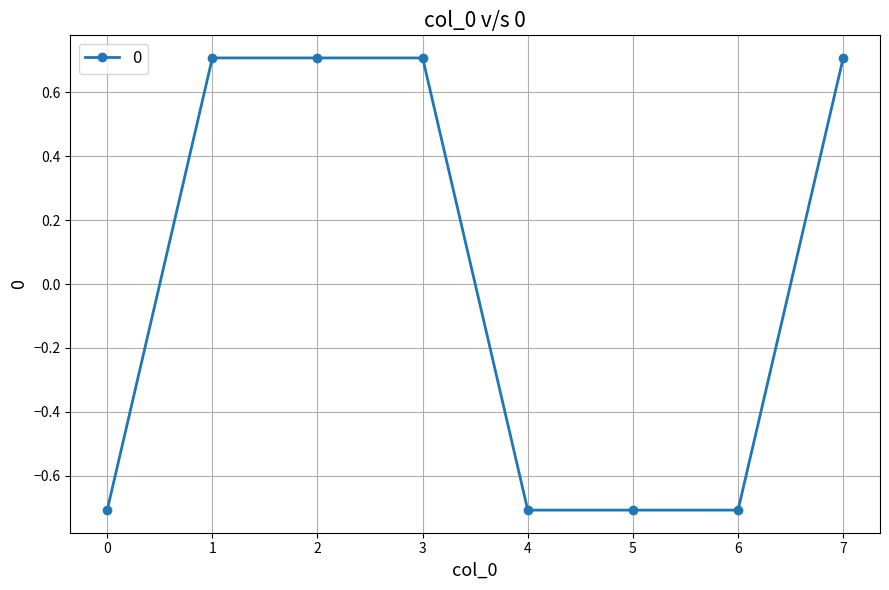

What is the maximum value shown in the chart?

0.7